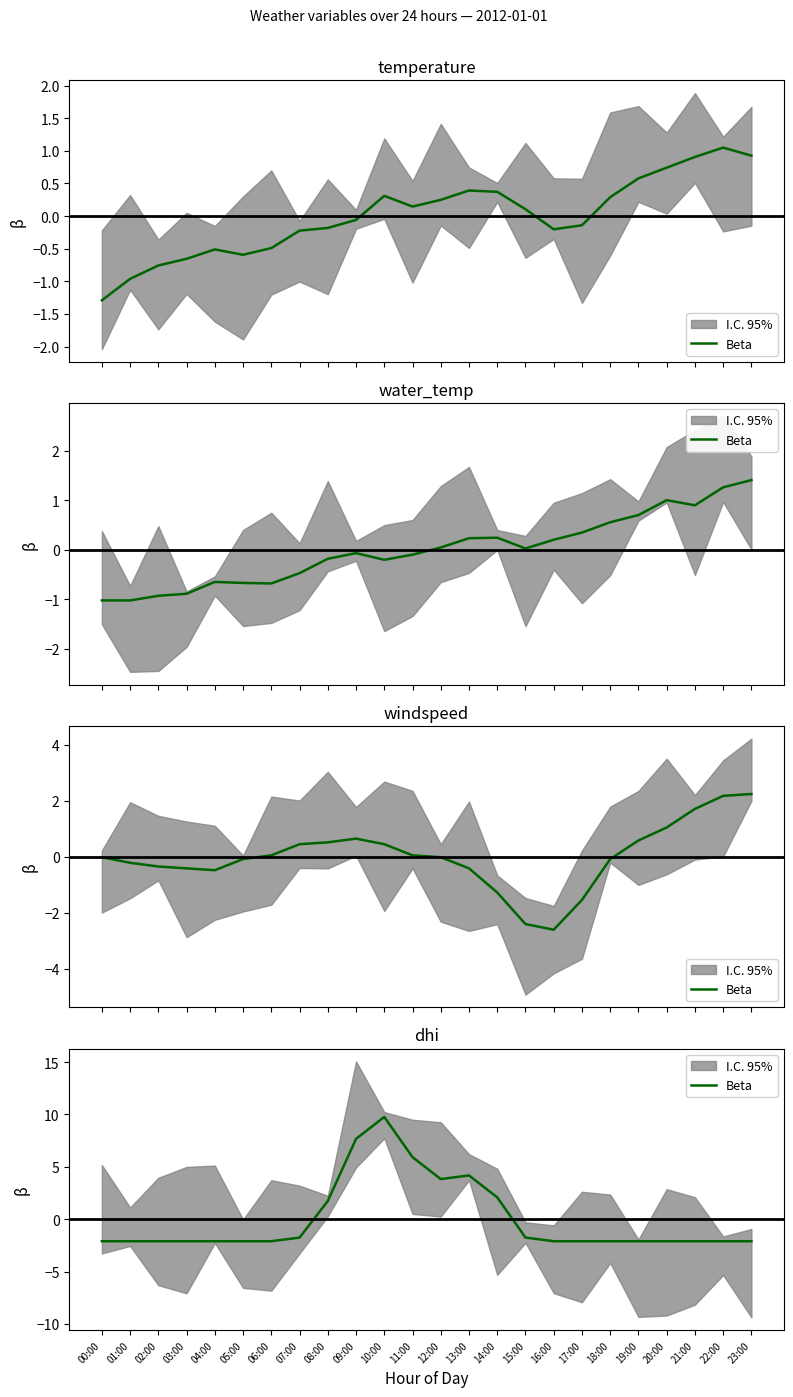

What position from the right is 07:00?

17